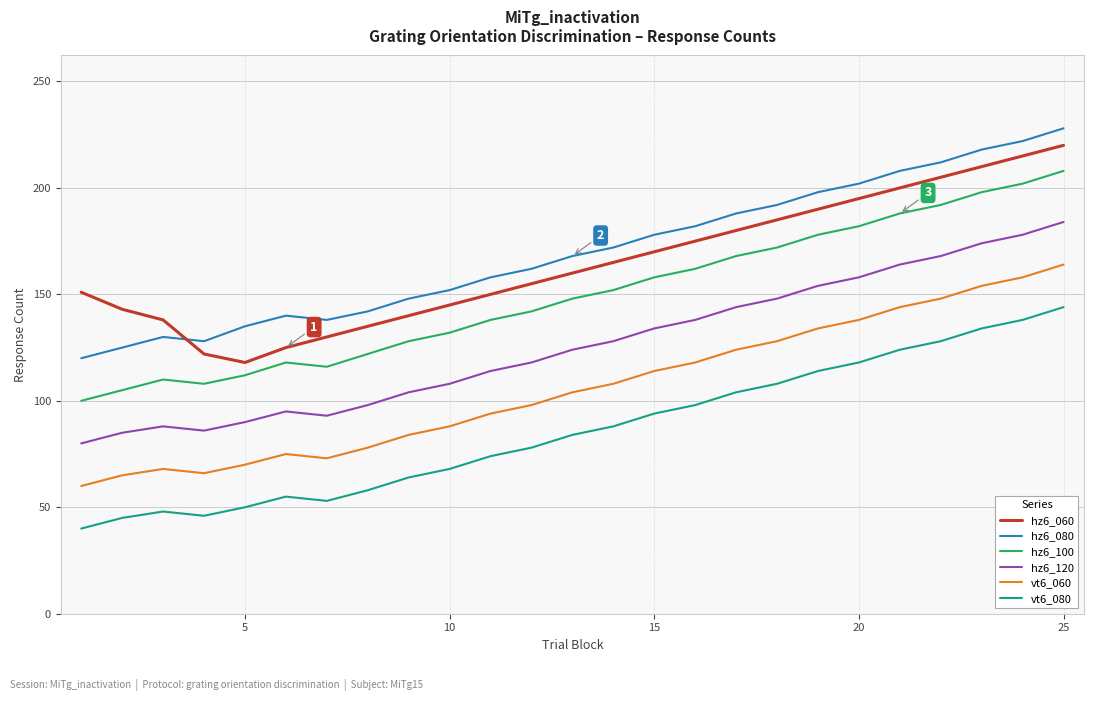

What is the maximum value shown in the chart?

228